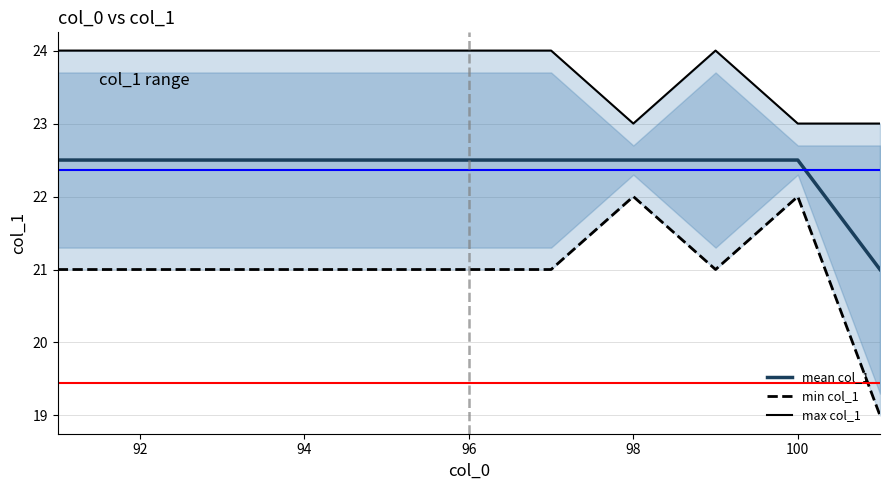

What are all the series names shown in the legend?

mean col_1, min col_1, max col_1